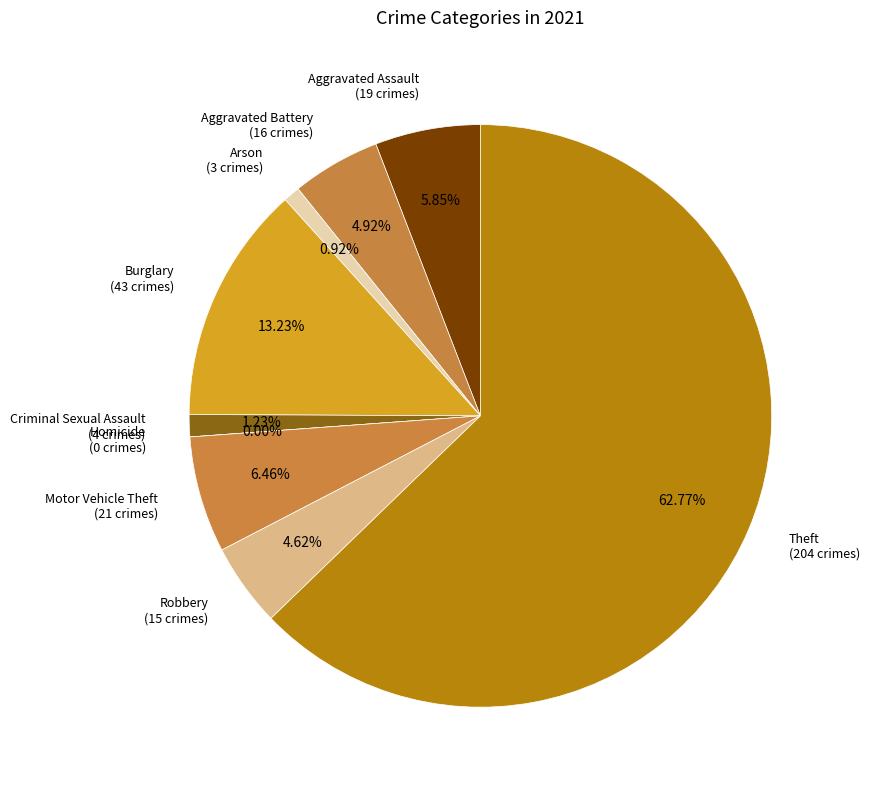

To the nearest percent, what portion does Criminal Sexual Assault represent?

1%